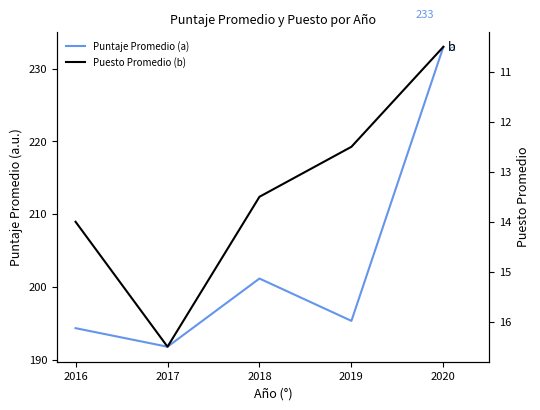

True or false: Puesto Promedio (b) and Puntaje Promedio (a) cross at least once.

False